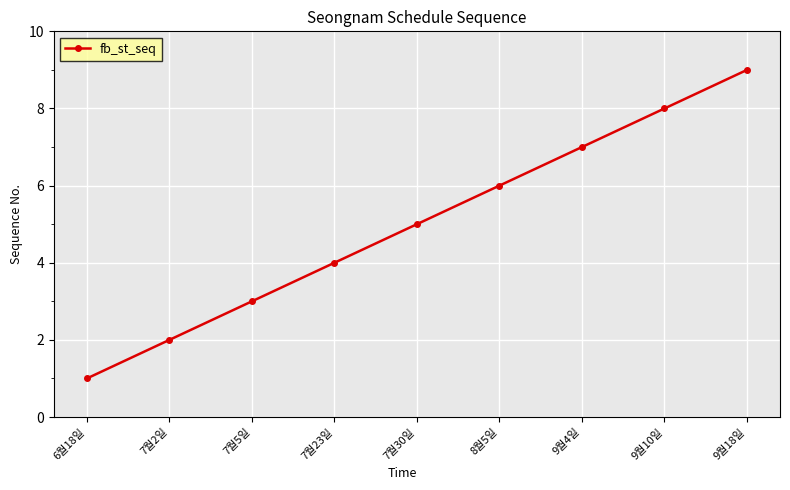

What is the difference between the values at 7월23일 and 9월18일?

5